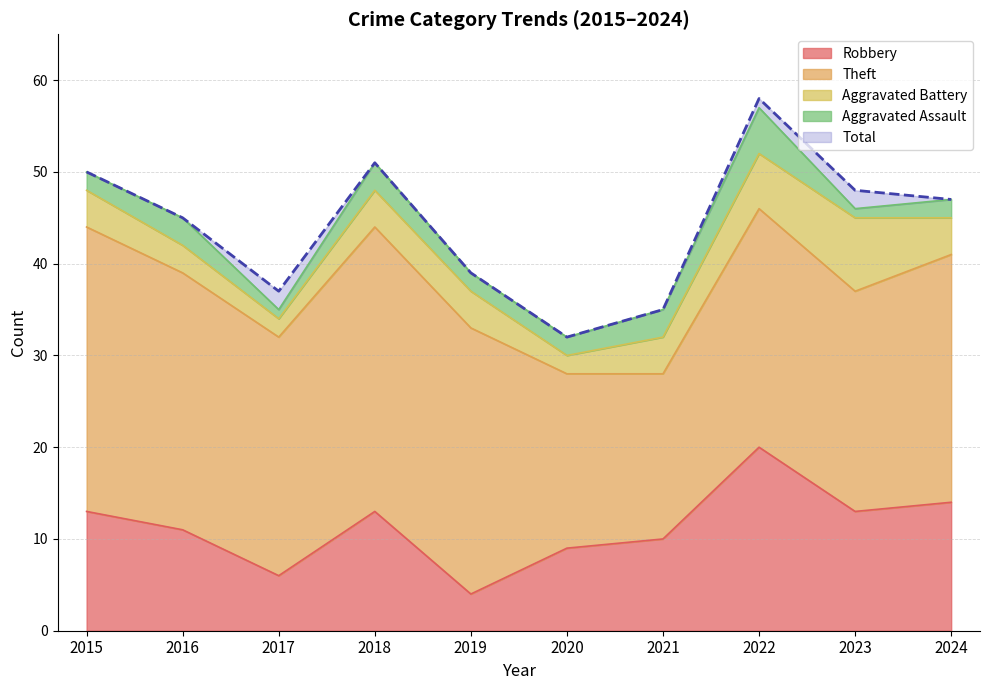

True or false: Theft has more than 2 interior local peaks.

False